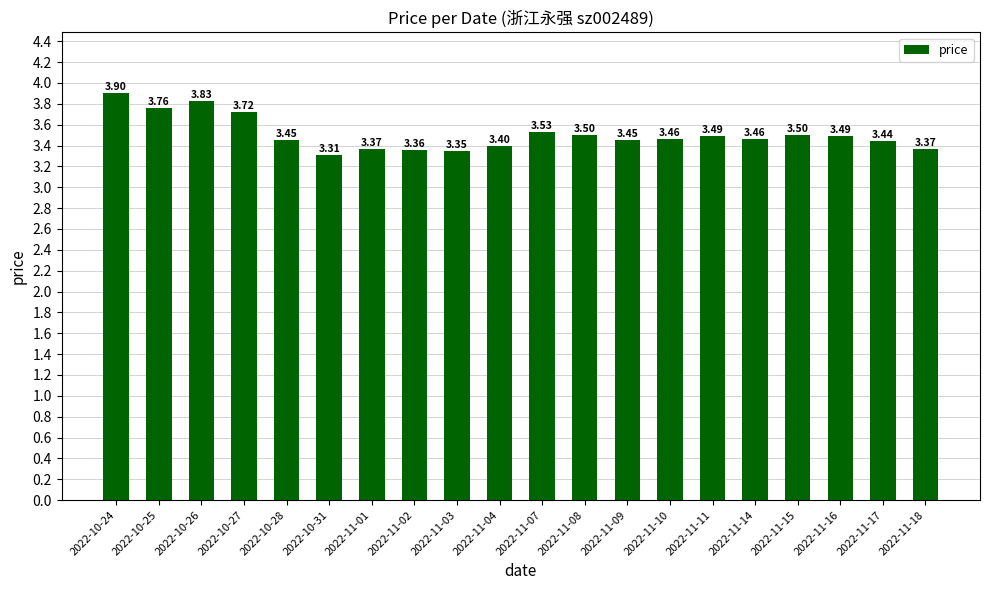

What position from the right is 2022-11-18?

1